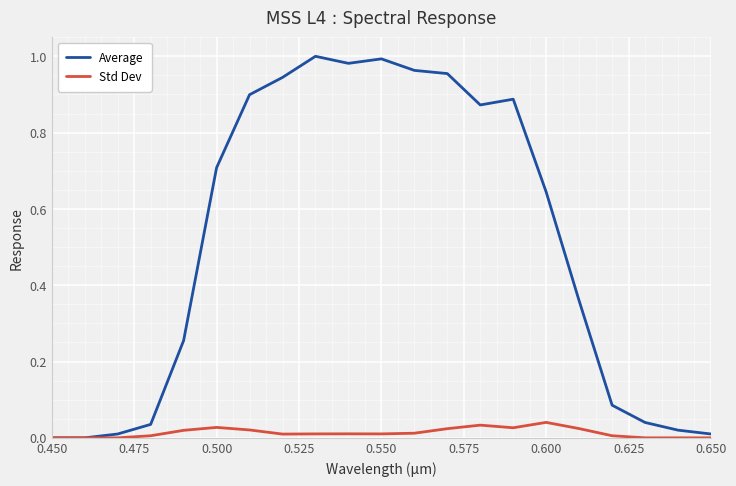

Which series has the widest spread of values?

Average